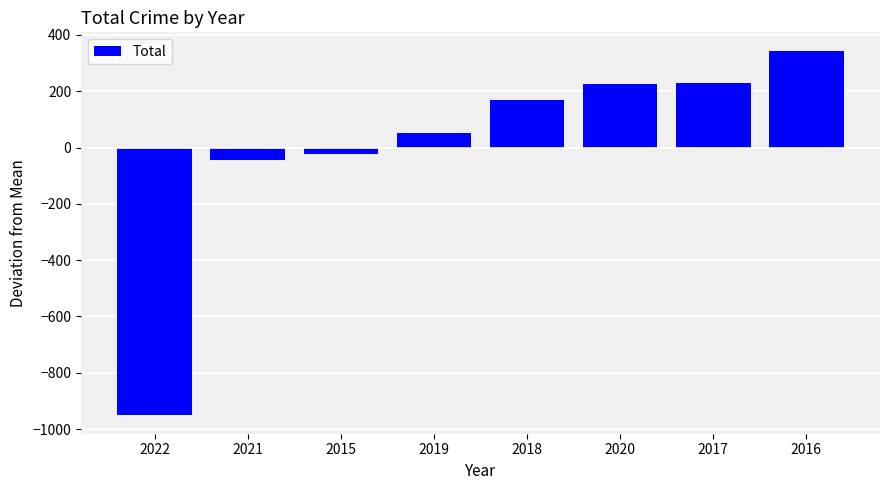

What is the label of the 5th bar from the left?

2018